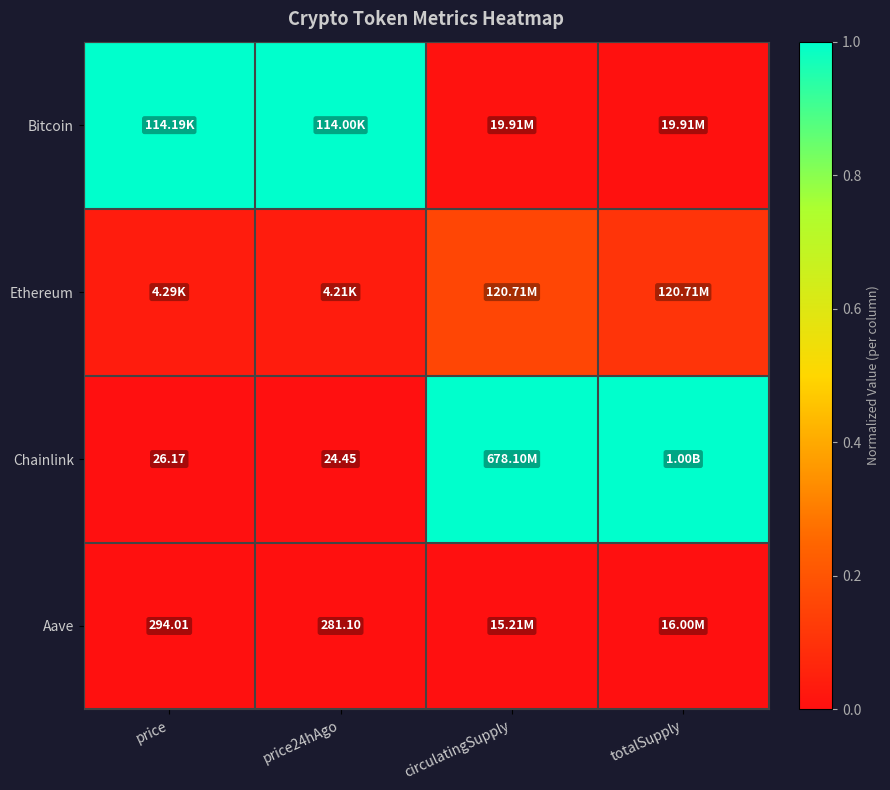

At which label is Chainlink closest to 0?

price